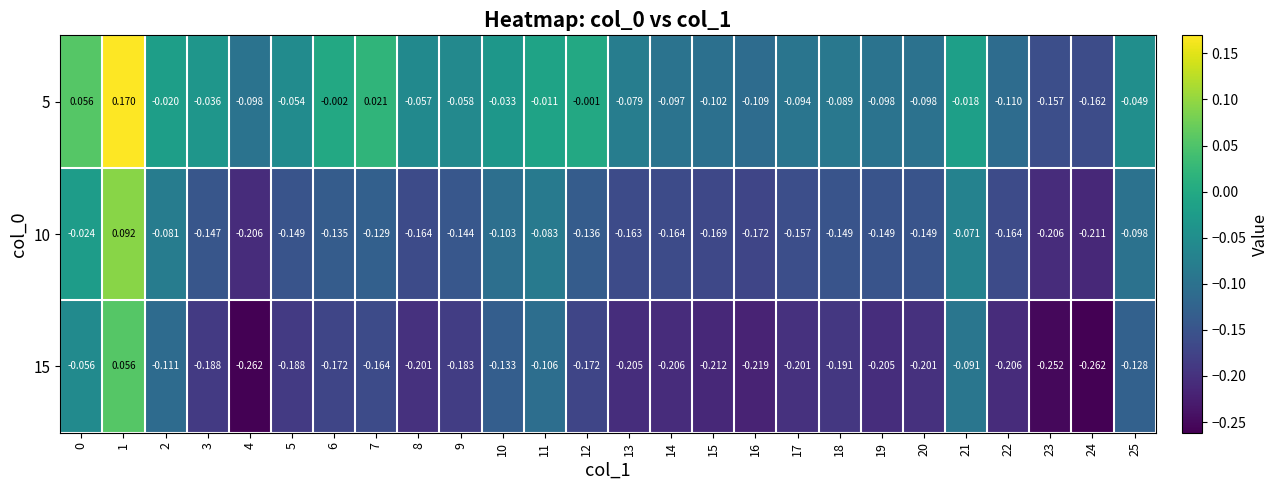

Is the value of 10 at 2 greater than the value of 15 at 0?

No